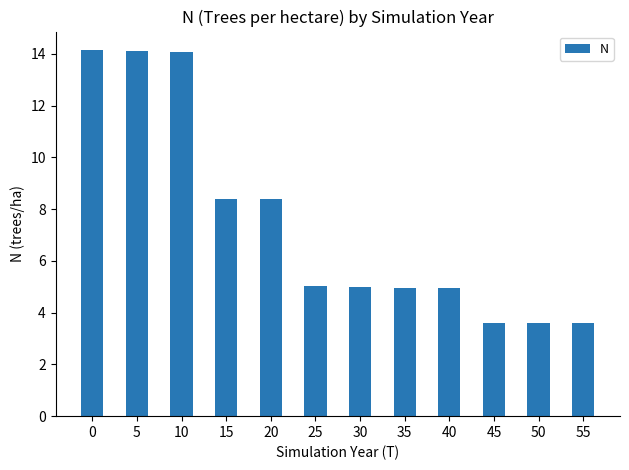

What is the minimum value shown in the chart?

3.6